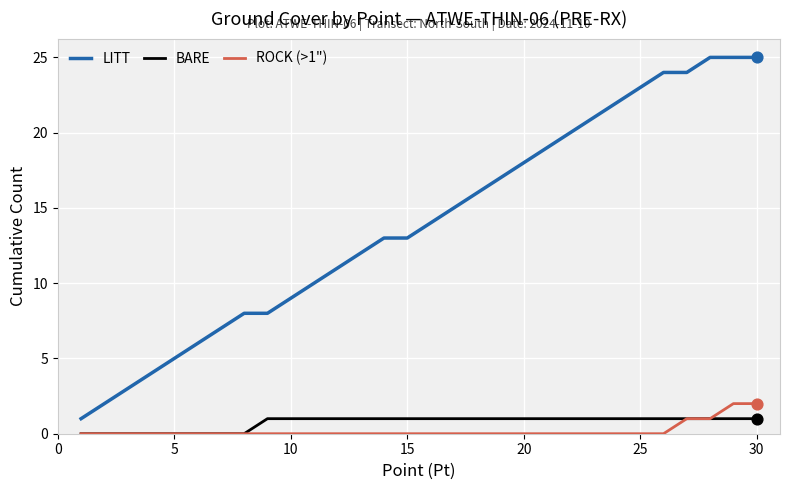

Which series has the largest total across all categories?

LITT